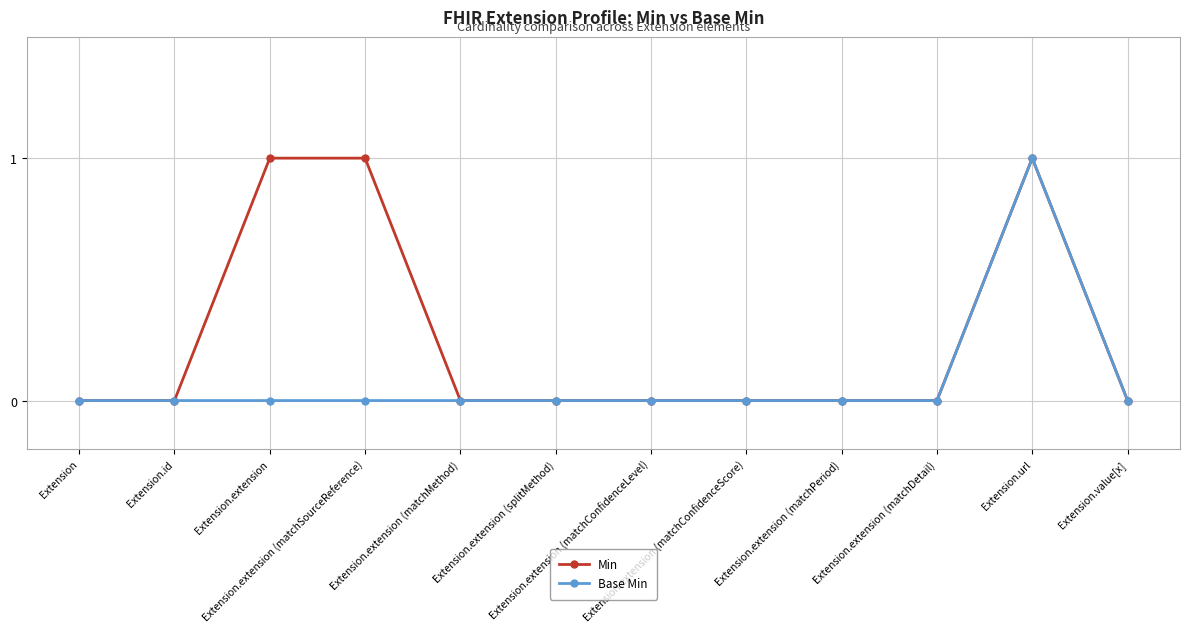

What is the difference between the maximum and minimum values in the Min series?

1